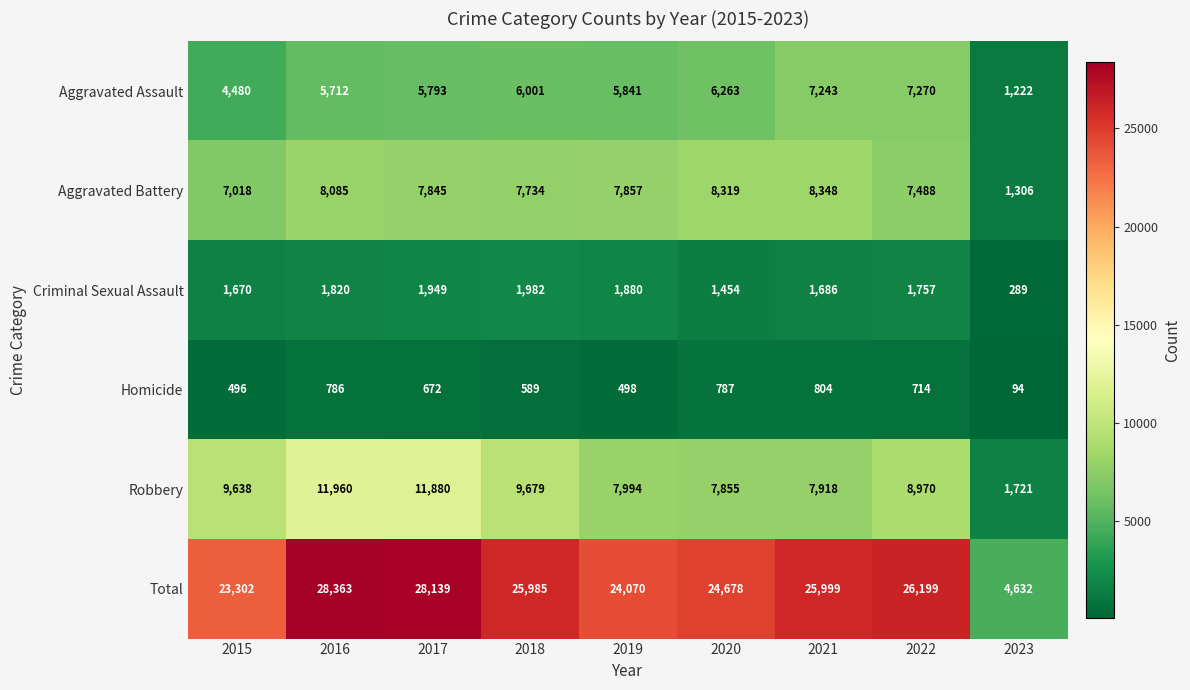

At which category is the sum across all series the highest?

2016